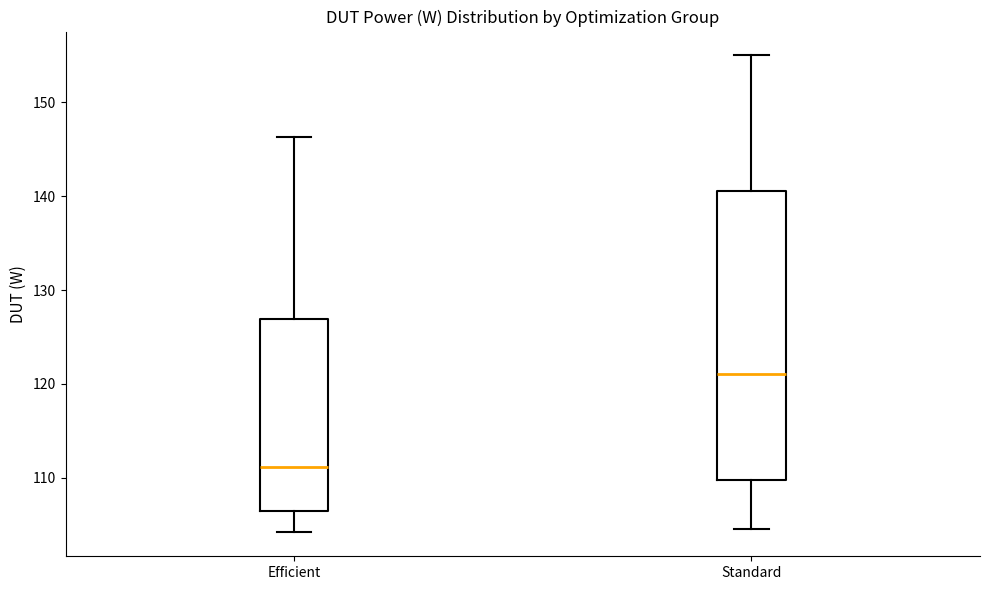

Reading left to right, transcribe this box plot: for each box, give where its median line is, the range the box spans, and where its two whiskers end, as read against the y-axis. The values are not printed on the chart, so give them approximately, as read against the axis.

Efficient: median 111, box 106 to 127, whiskers 104 to 146
Standard: median 121, box 110 to 141, whiskers 105 to 155